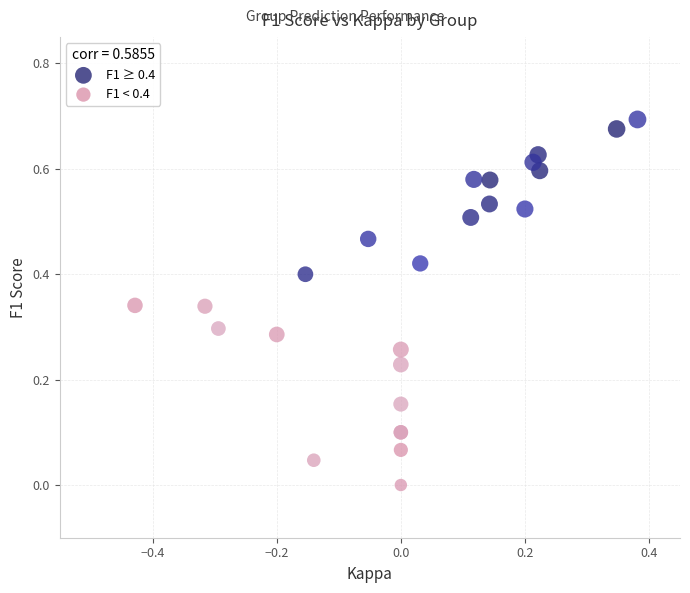

Which series reaches the maximum Y coordinate?

F1 ≥ 0.4